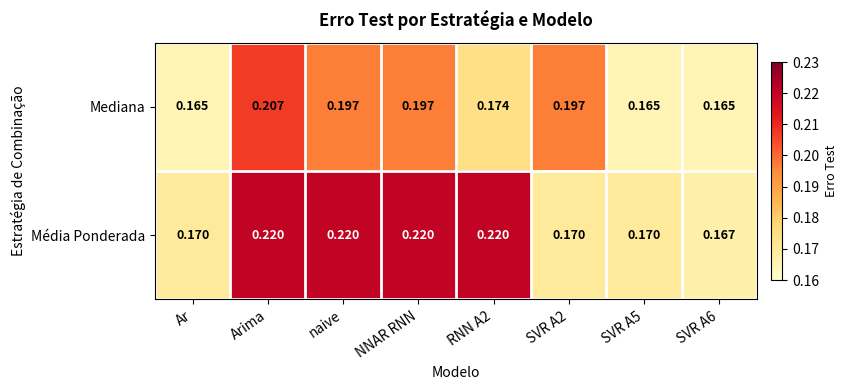

At which category is the sum across all series the highest?

Arima